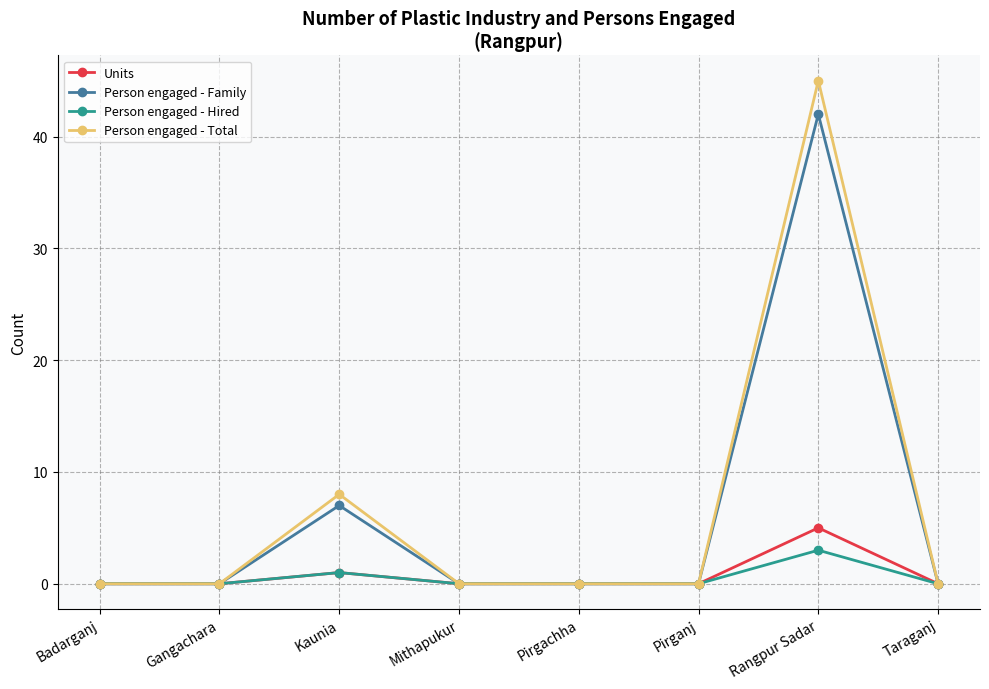

What is the difference between the maximum and minimum values in the Person engaged - Hired series?

3